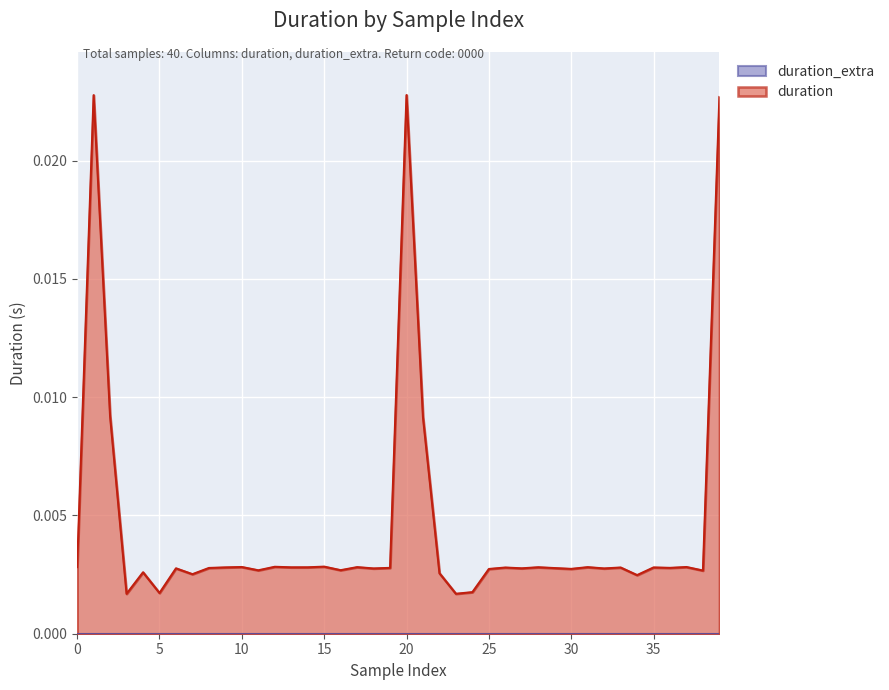

Which series has the largest total across all categories?

duration